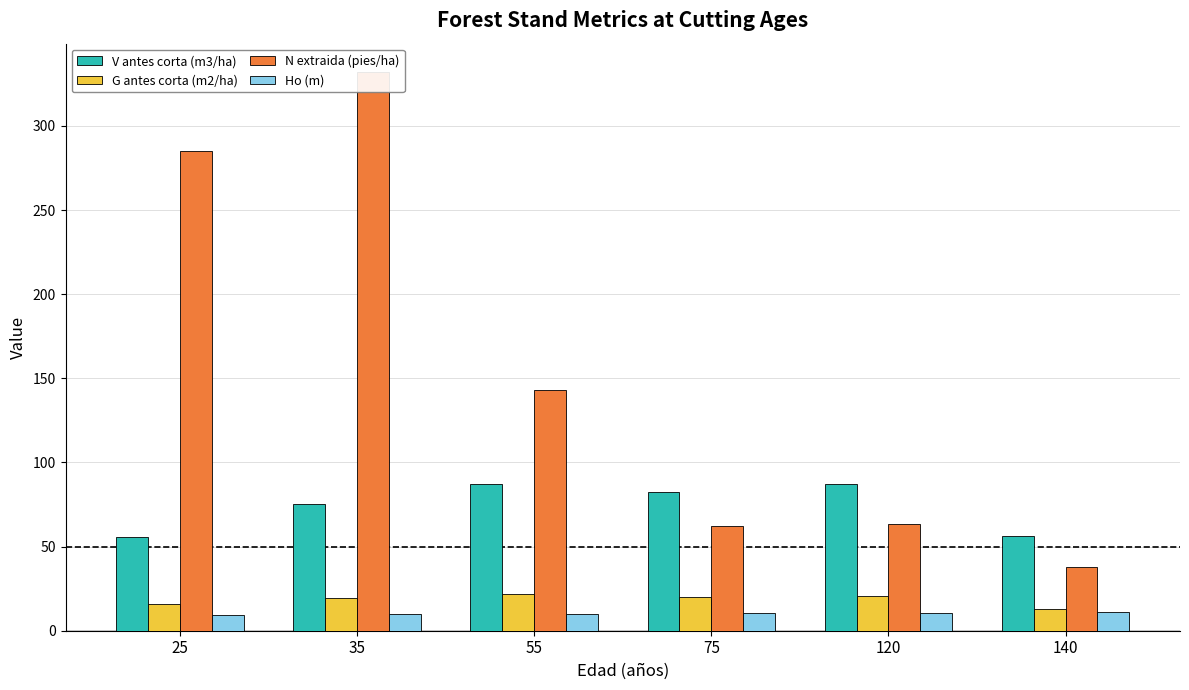

What is the difference between the highest and lowest values at 55?

132.8